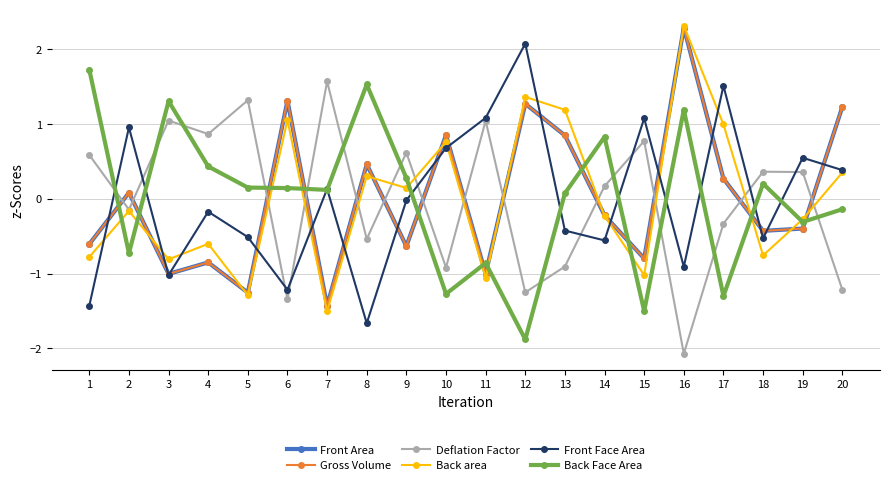

Which series has the largest total across all categories?

Back Face Area